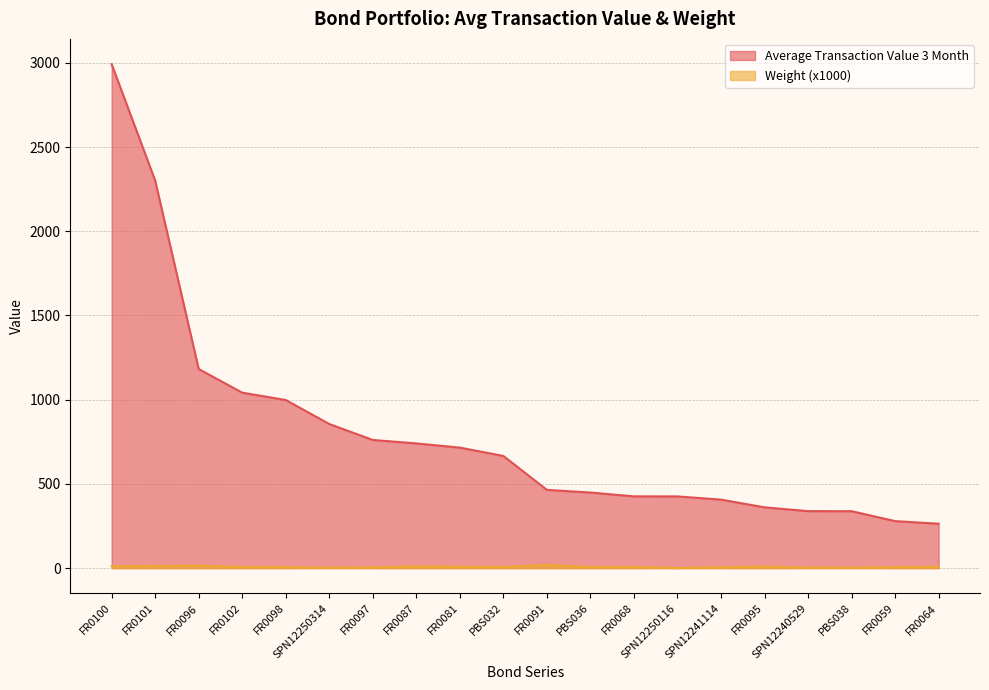

What is the difference between the highest and lowest values at FR0081?

707.6